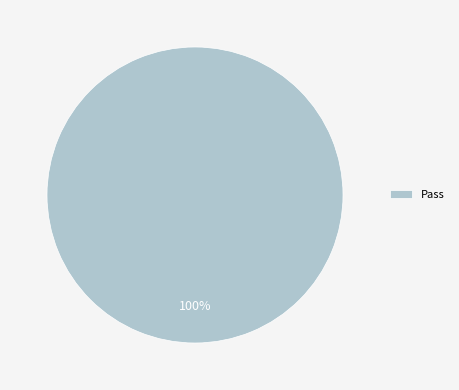

The Pass slice represents 100% of the pie. True or false?

True